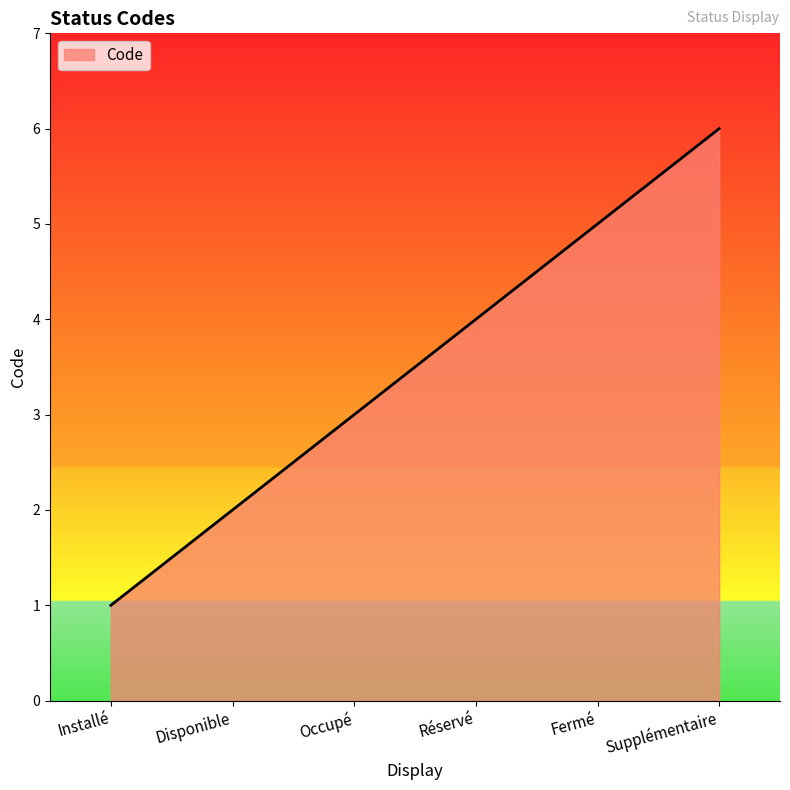

True or false: there are more than 1 points higher than both neighbors.

False